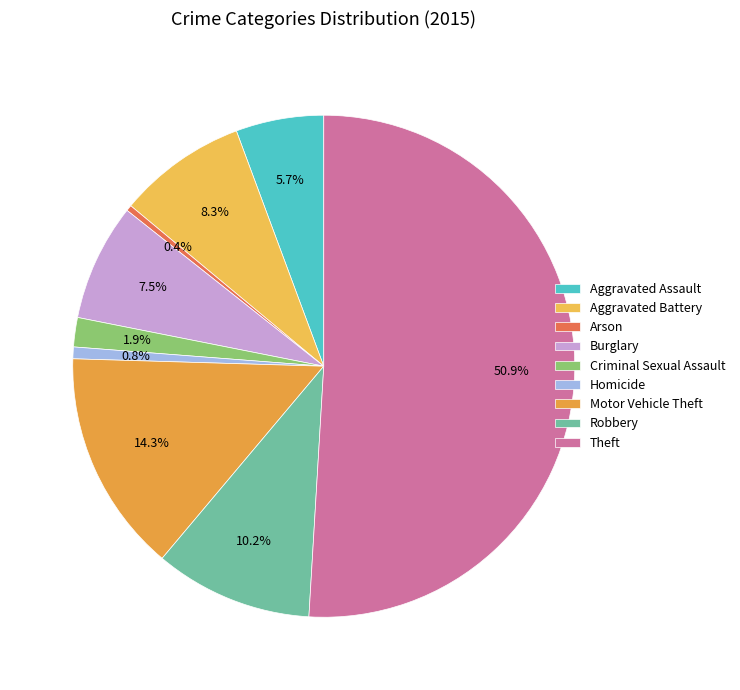

How many segments does this pie chart have?

9